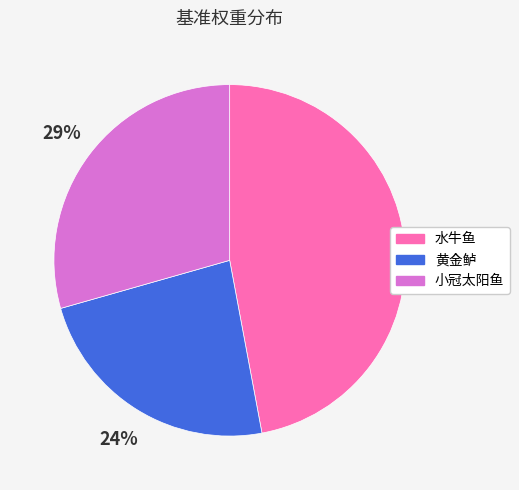

Is there a majority slice in this chart?

No